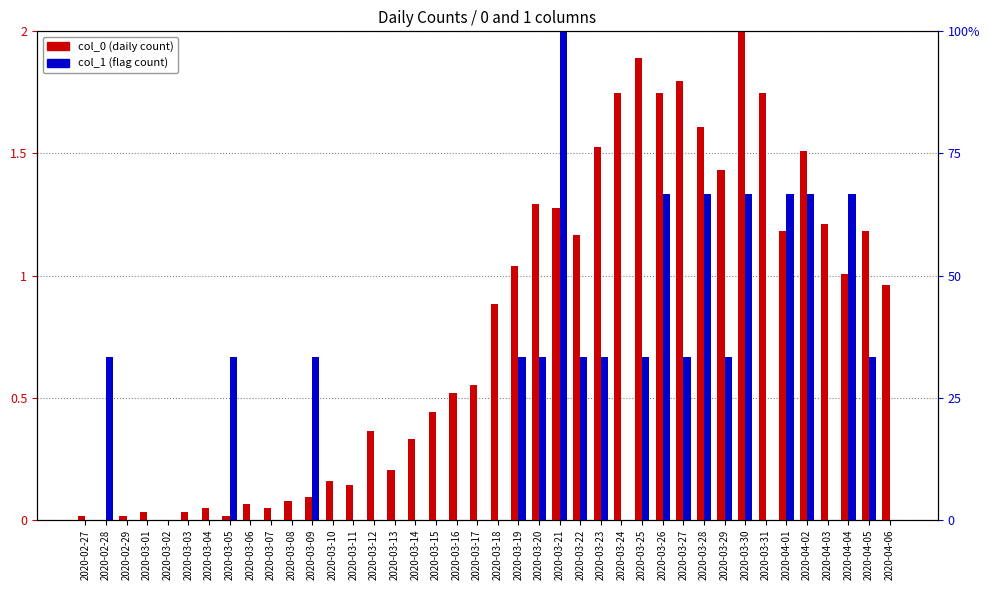

Between 2020-04-01 and 2020-04-05, which series saw the biggest shift?

col_1 (flag count)